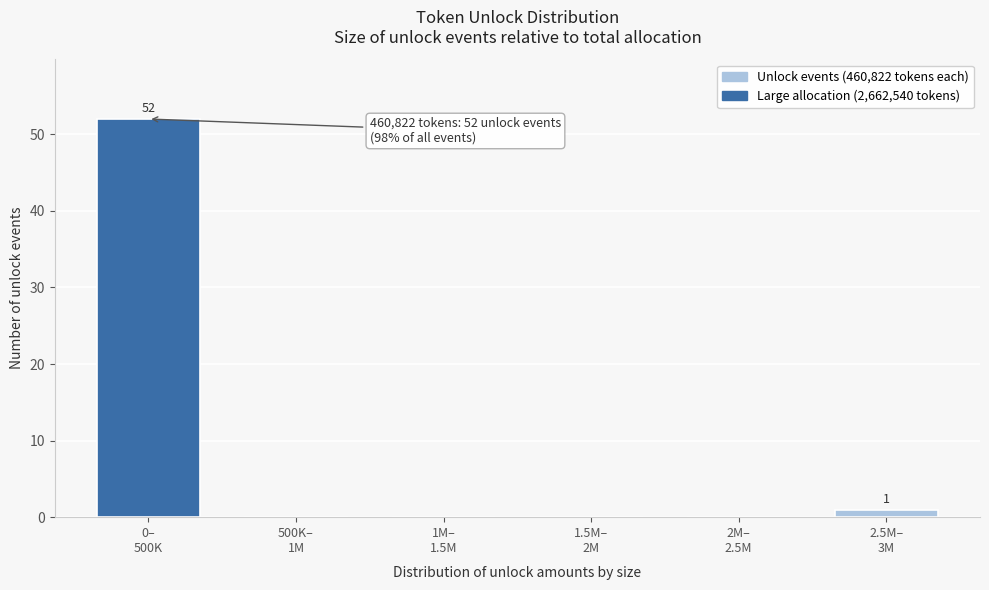

What is the maximum value shown in the chart?

52